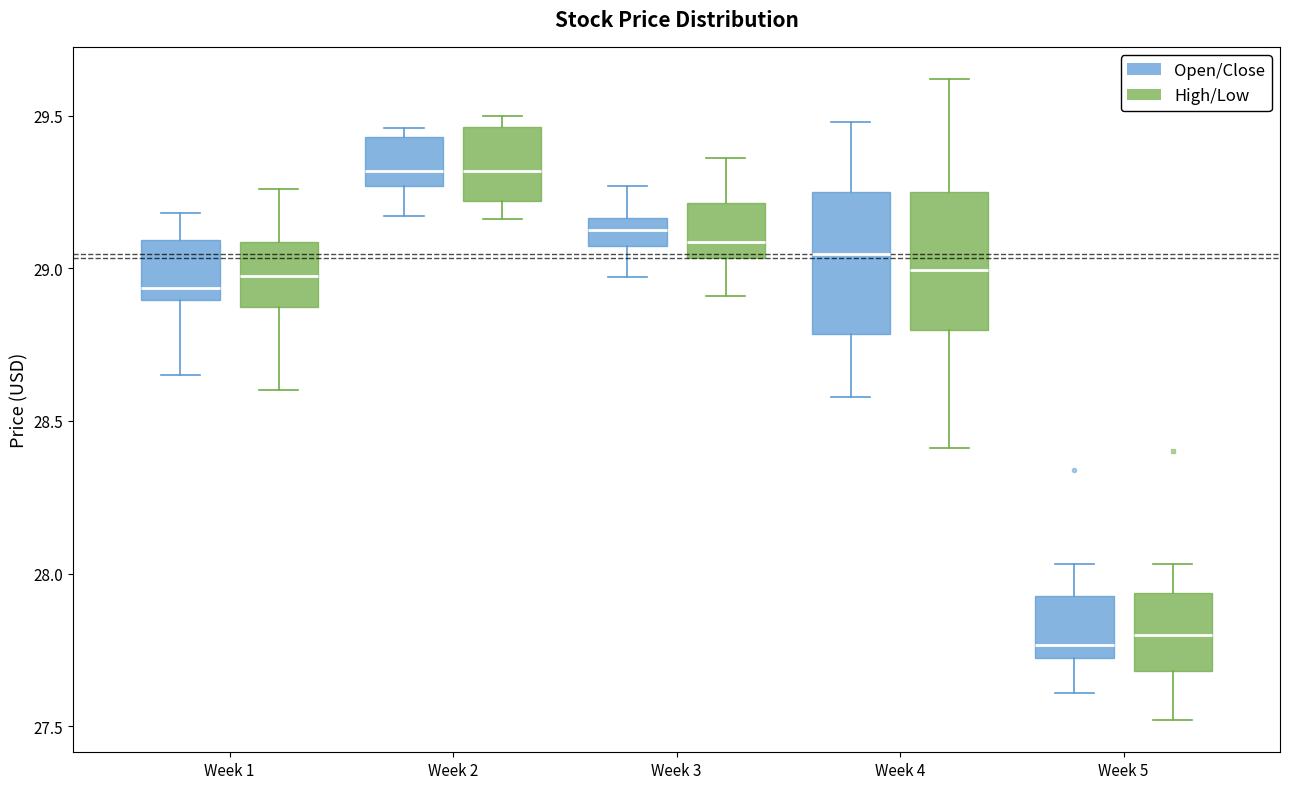

Reading left to right, read every box against the y-axis: the position of its median line, the range the box covers, and the ends of its whiskers. The values are not printed on the chart, so give them approximately, as read against the axis.

Week 1 (Open/Close): median 28.95, box 28.90 to 29.10, whiskers 28.65 to 29.20
Week 1 (High/Low): median 29.00, box 28.85 to 29.10, whiskers 28.60 to 29.25
Week 2 (Open/Close): median 29.30, box 29.25 to 29.45, whiskers 29.15 to 29.45 (just above the box's upper edge)
Week 2 (High/Low): median 29.30, box 29.20 to 29.45, whiskers 29.15 to 29.50
Week 3 (Open/Close): median 29.15 (inside the box), box 29.05 to 29.15, whiskers 28.95 to 29.25
Week 3 (High/Low): median 29.10, box 29.05 to 29.20, whiskers 28.90 to 29.35
Week 4 (Open/Close): median 29.05, box 28.80 to 29.25, whiskers 28.60 to 29.50
Week 4 (High/Low): median 29.00, box 28.80 to 29.25, whiskers 28.40 to 29.60
Week 5 (Open/Close): median 27.75, box 27.70 to 27.95, whiskers 27.60 to 28.05
Week 5 (High/Low): median 27.80, box 27.70 to 27.95, whiskers 27.50 to 28.05